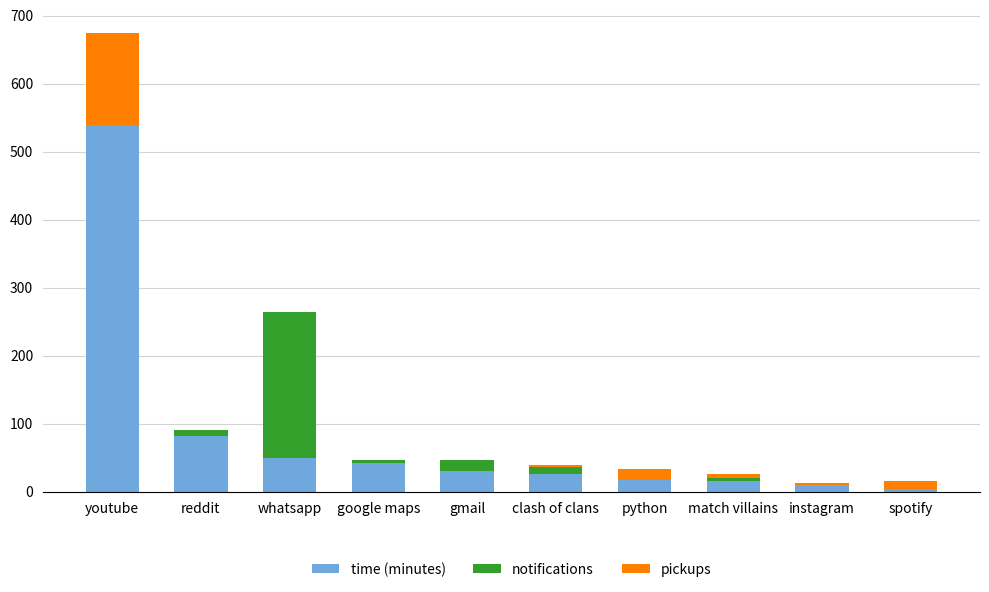

Does the chart contain stacked bars?

Yes